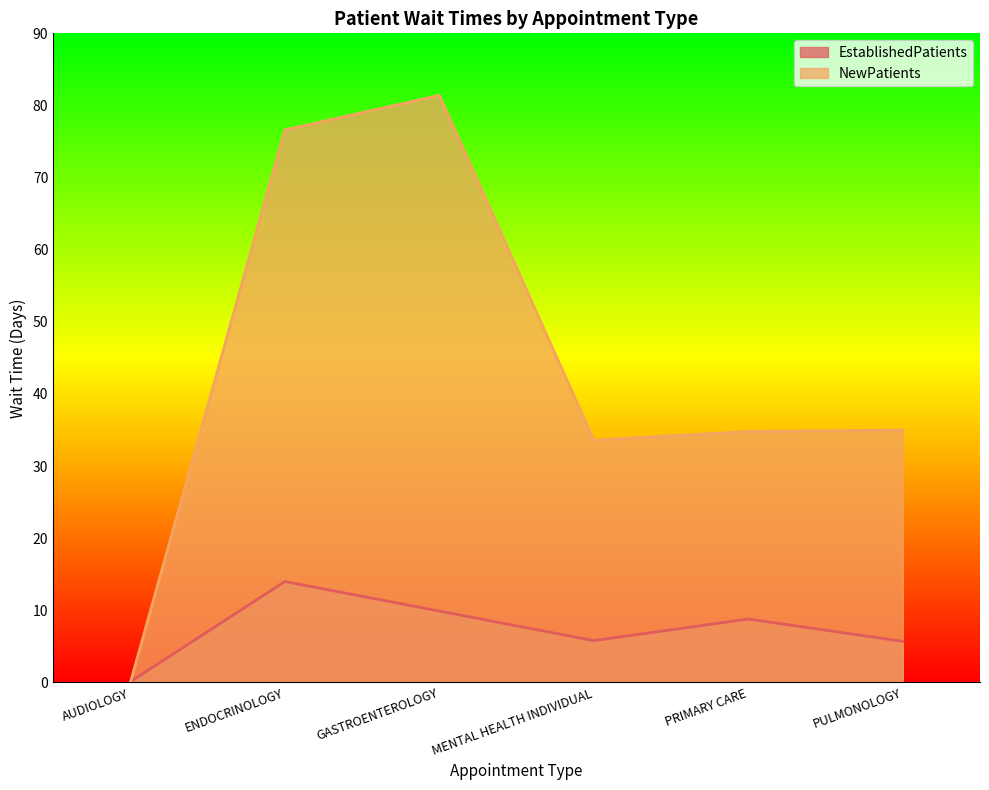

Reading left to right, what are all the values shown in this chart?

EstablishedPatients: 0.1	14.0	9.9	5.8	8.8	5.7
NewPatients: 0.0	76.6	81.4	33.6	34.8	35.0